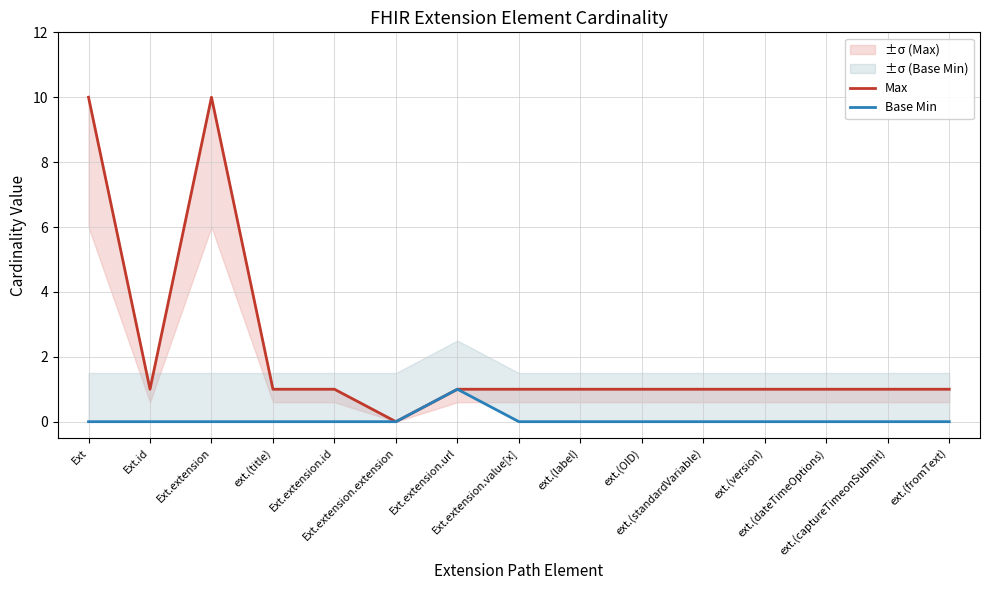

What is the value of the Max point at the 14th from the left?

1